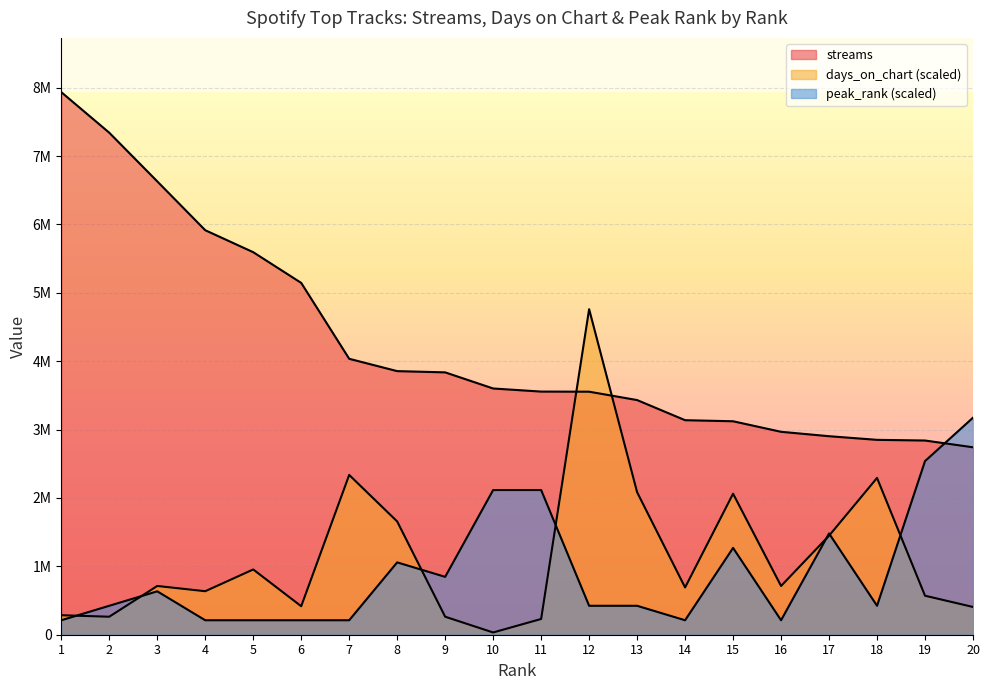

Where is streams nearest to the value 5338378?

6